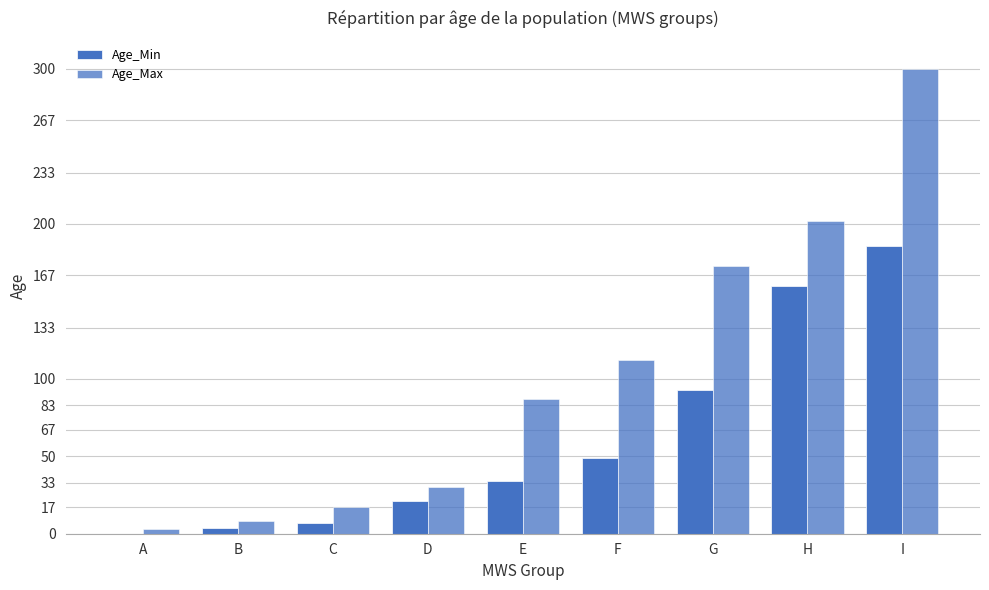

How many groups of bars are there?

9